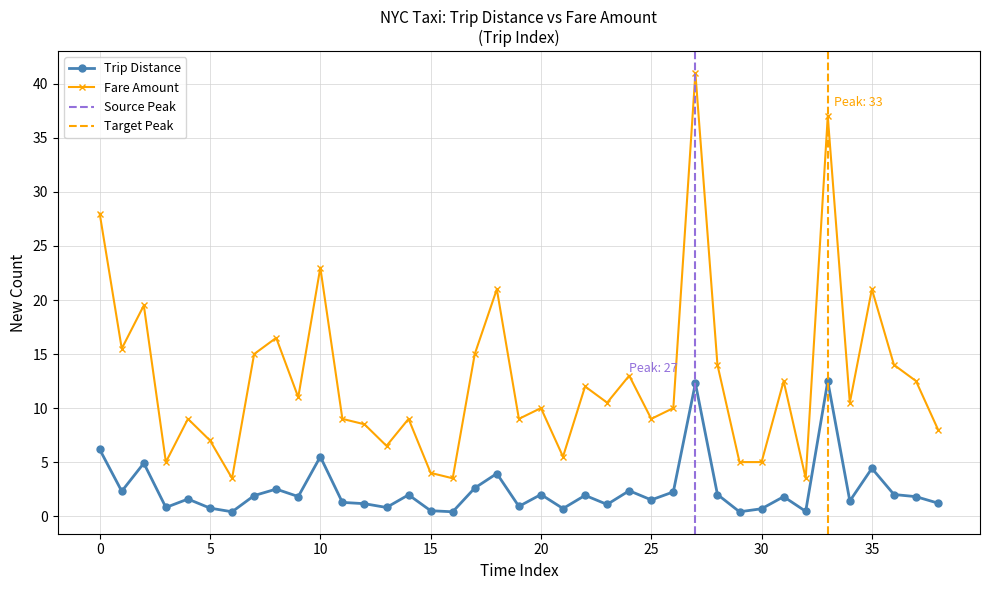

The value of Fare Amount at 30 is 8.2. True or false?

False